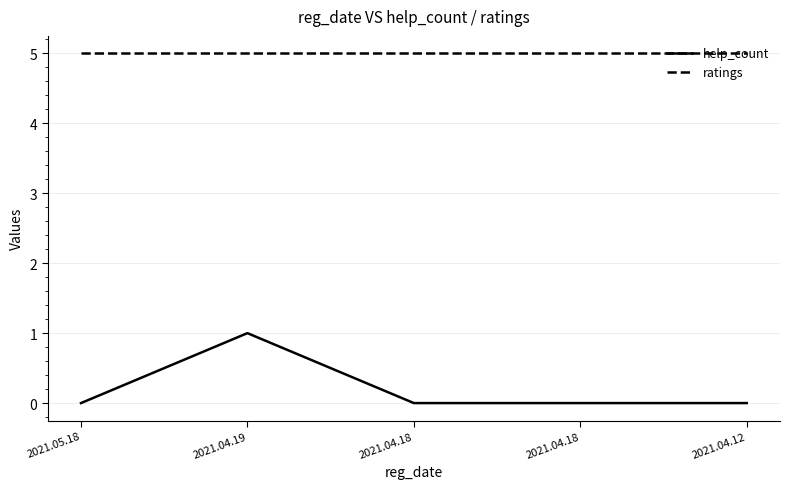

True or false: ratings has more than 0 points higher than both neighbors.

False